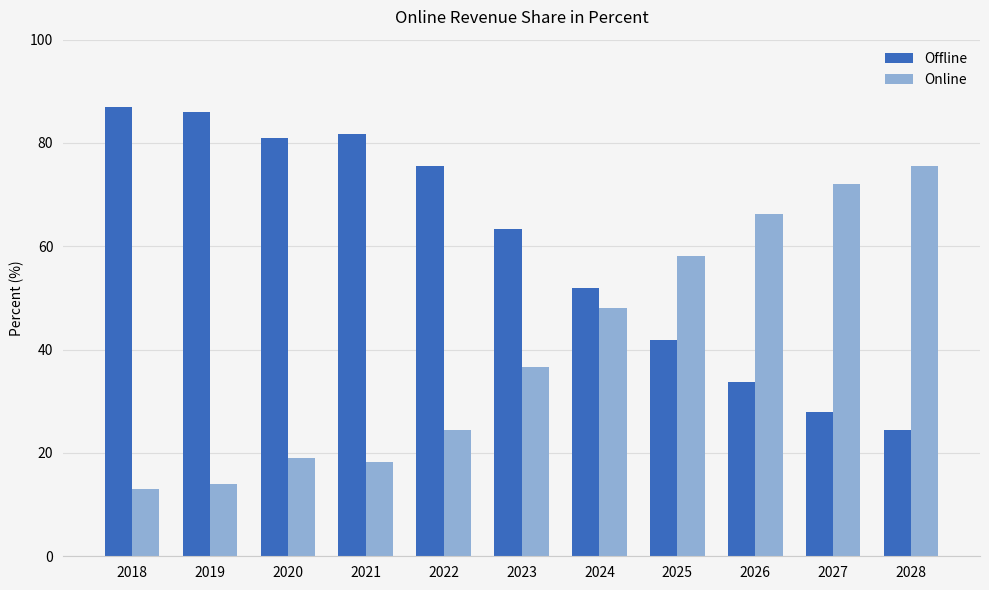

The value of Online at 2025 is 58.1. True or false?

True